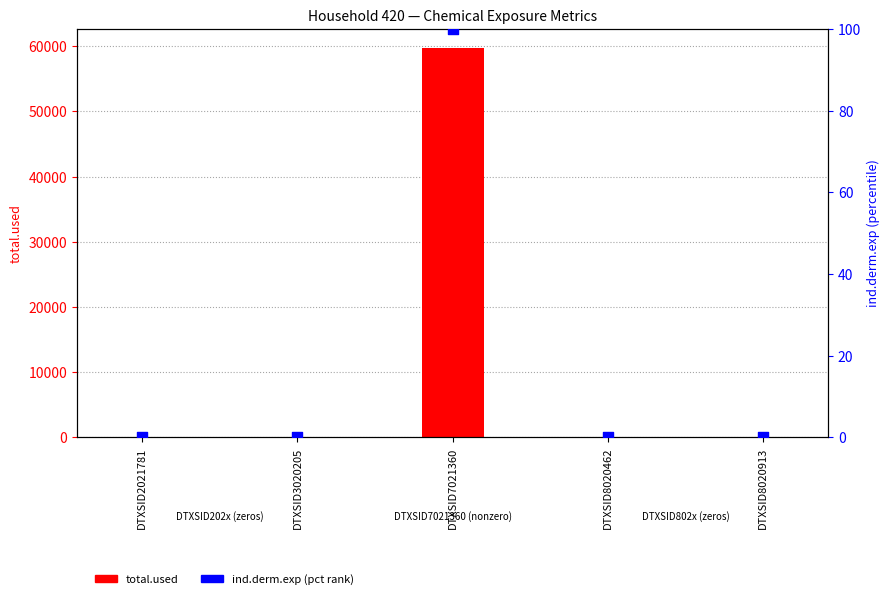

Which series reaches the maximum Y coordinate?

total.used